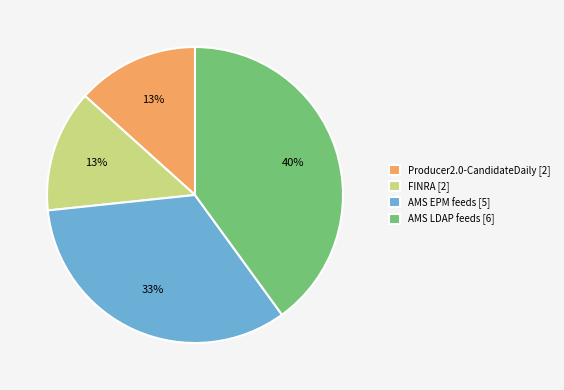

True or false: AMS EPM feeds accounts for 21% of the total.

False